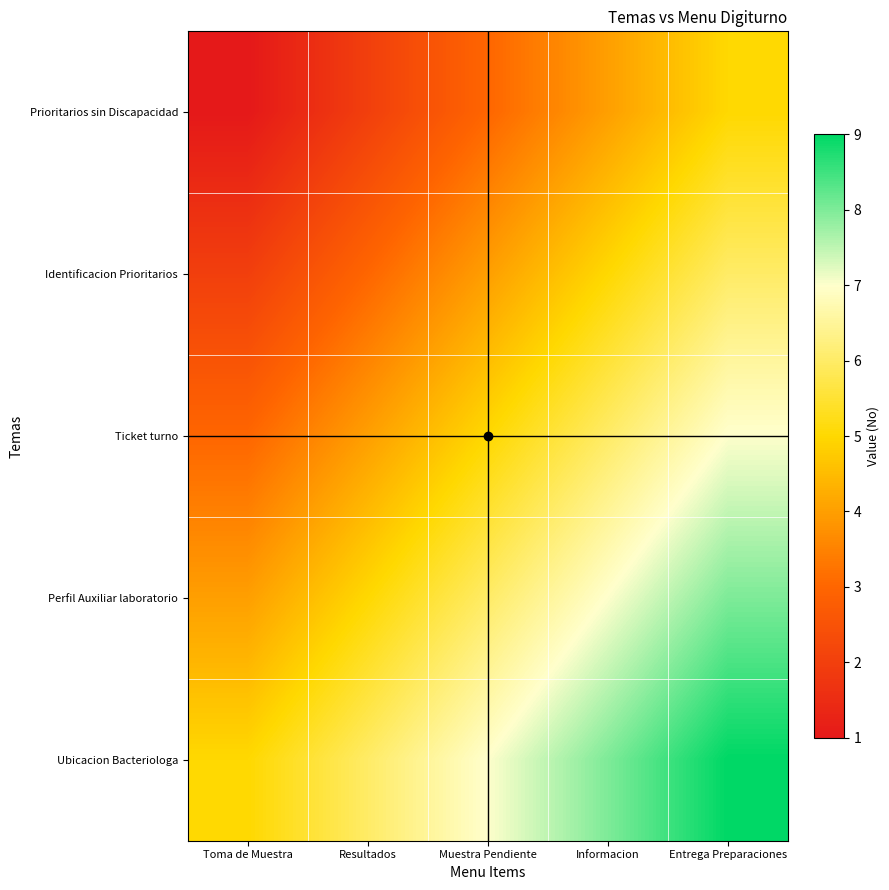

Between Toma de Muestra and Informacion, which is larger?

Informacion